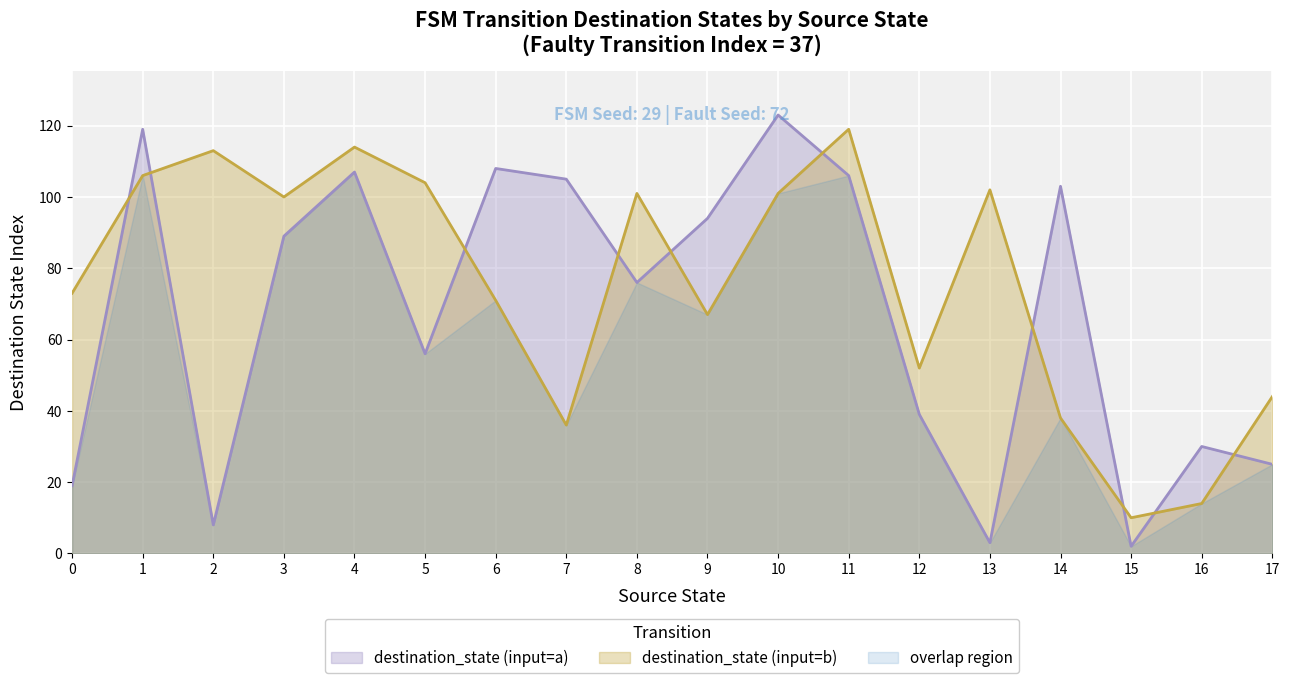

What is the value of the destination_state point at the 36th from the left?

25